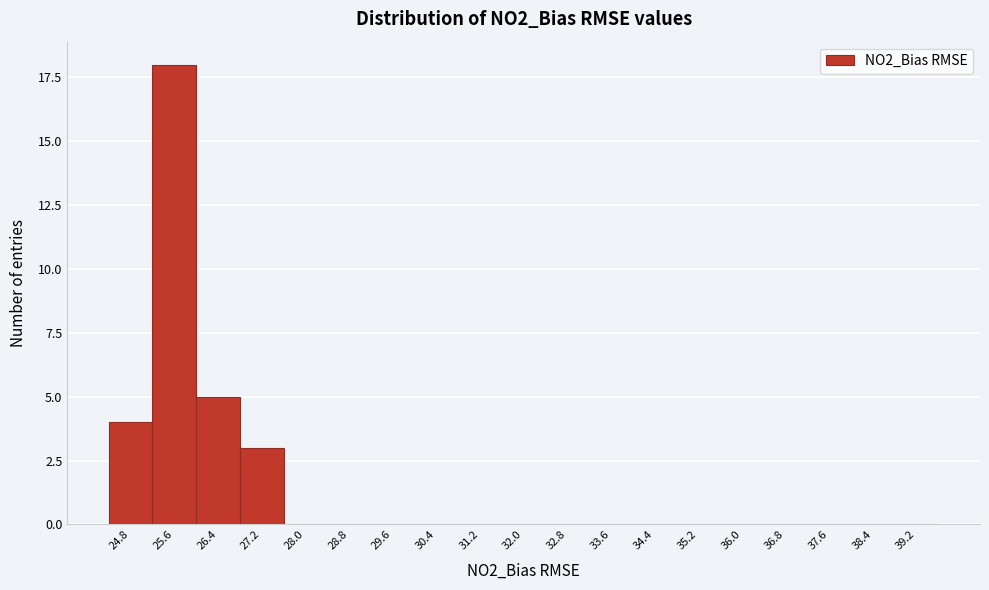

Reading left to right, list all the values displayed in this chart.

24.8=4	25.6=18	26.4=5	27.2=3	28.0=0	28.8=0	29.6=0	30.4=0	31.2=0	32.0=0	32.8=0	33.6=0	34.4=0	35.2=0	36.0=0	36.8=0	37.6=0	38.4=0	39.2=0